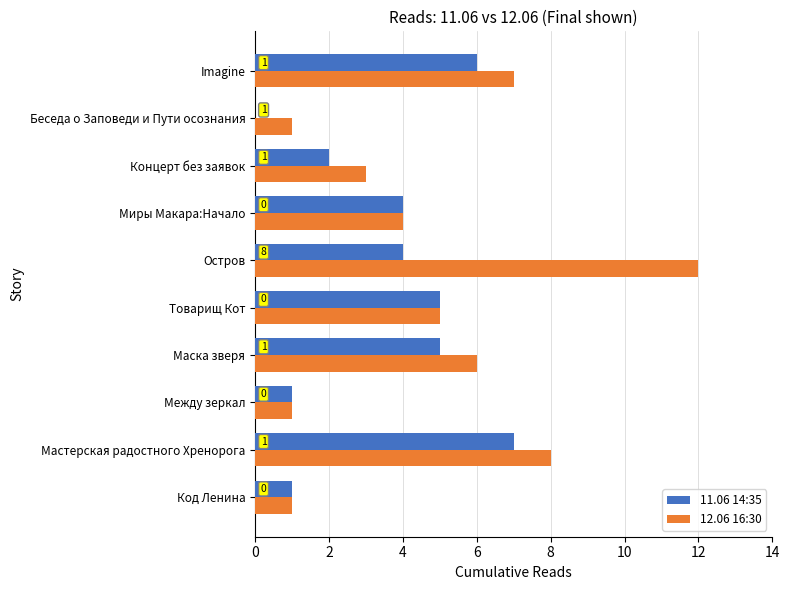

At which label does 12.06 16:30 reach its peak?

Остров